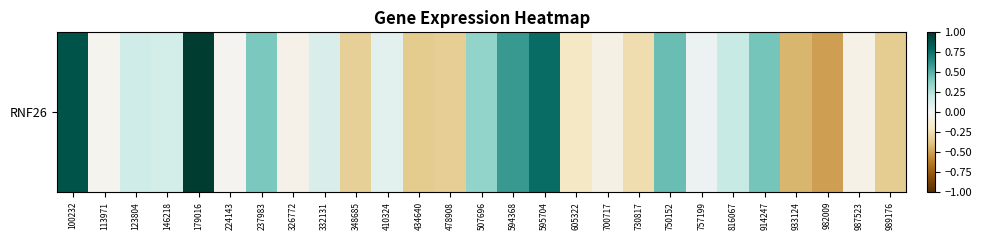

What is the average value?

0.1